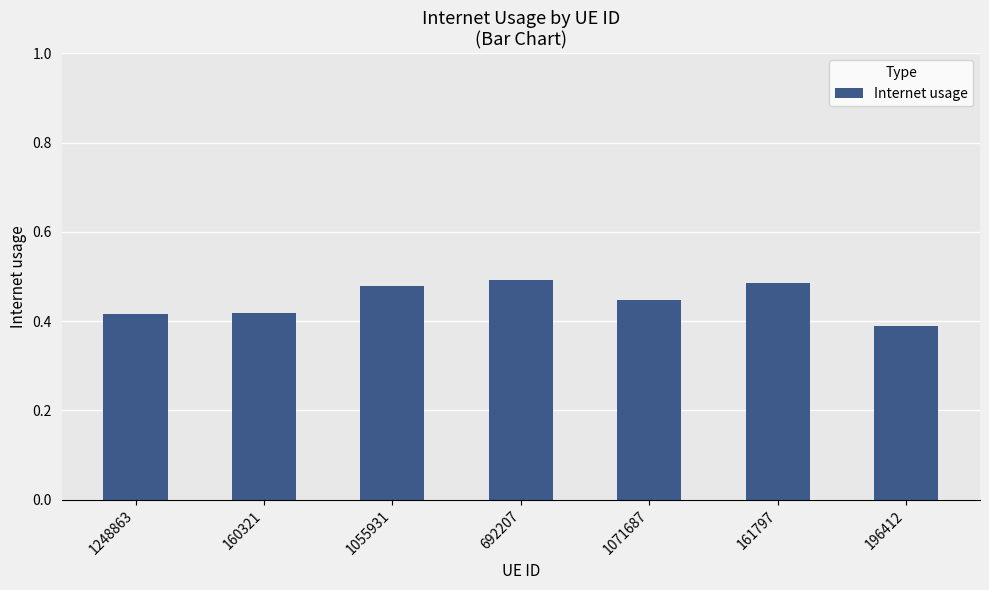

What is the label of the 1st bar from the left?

1248863